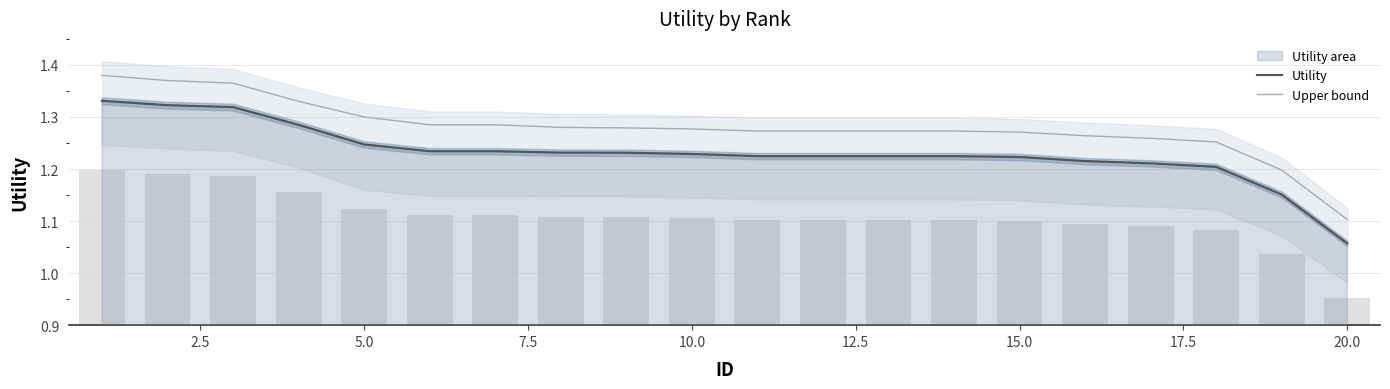

At which label is Utility closest to 1?

20.0